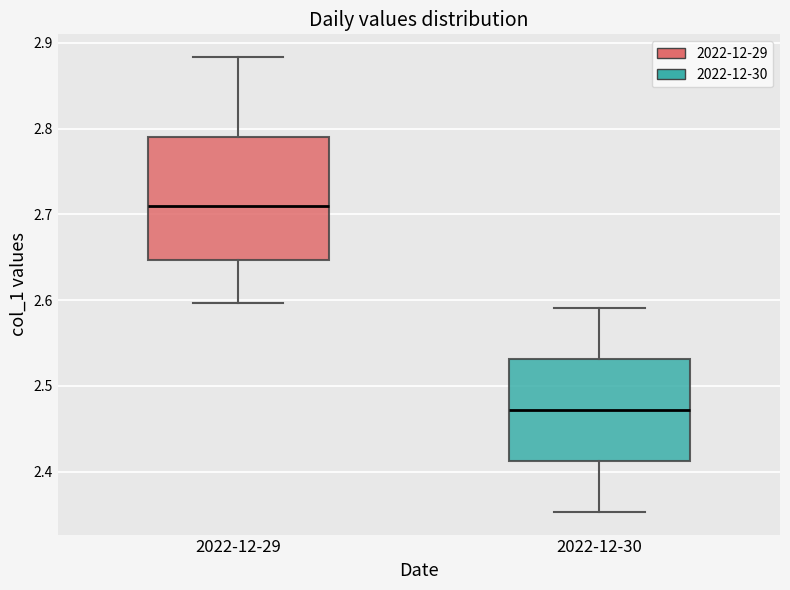

Reading left to right, transcribe this box plot: for each box, give where its median line is, the range the box spans, and where its two whiskers end, as read against the y-axis. The values are not printed on the chart, so give them approximately, as read against the axis.

2022-12-29: median 2.71, box 2.65 to 2.79, whiskers 2.60 to 2.88
2022-12-30: median 2.47, box 2.41 to 2.53, whiskers 2.35 to 2.59